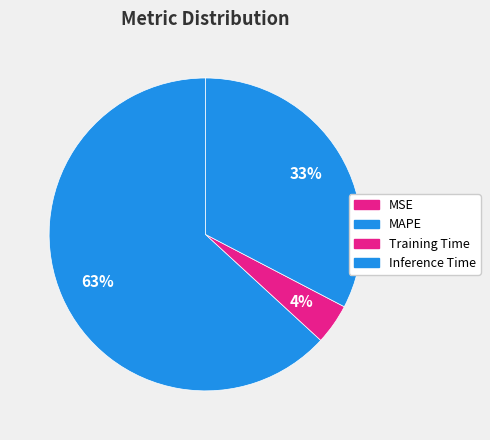

Rank the categories by value from lowest to highest.

MSE, Training Time, Inference Time, MAPE